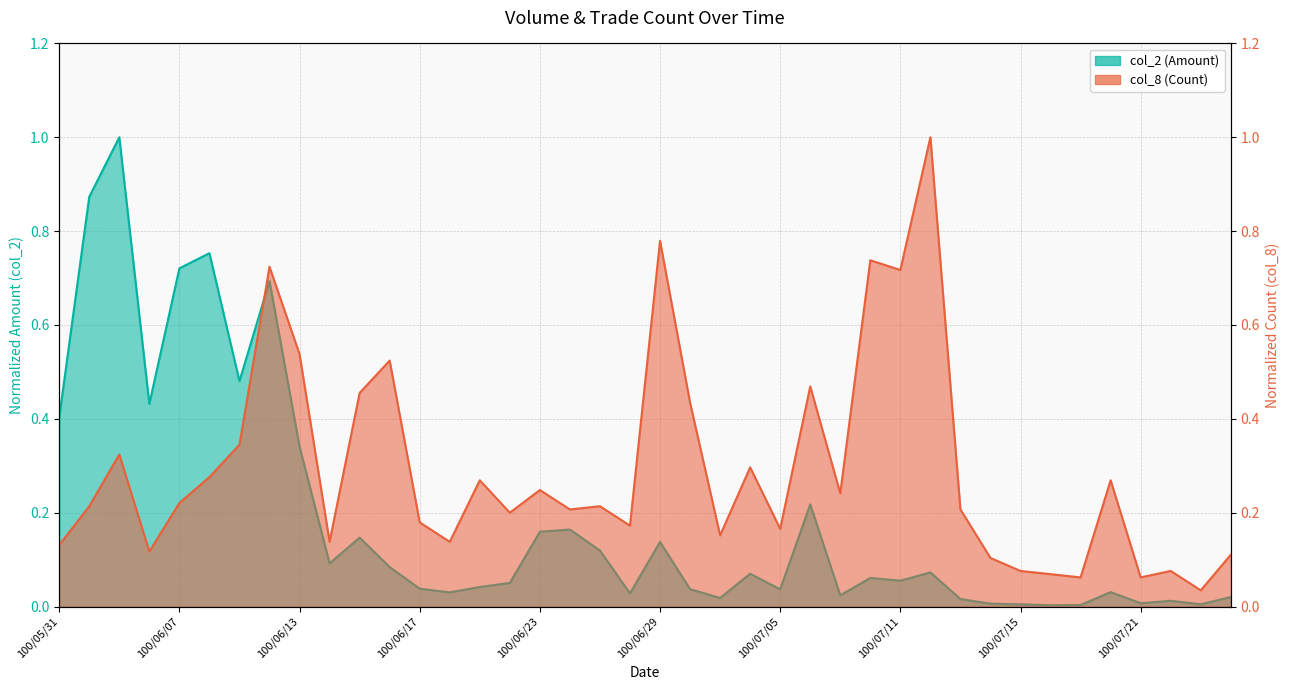

At how many categories does at least one series exceed 0?

40